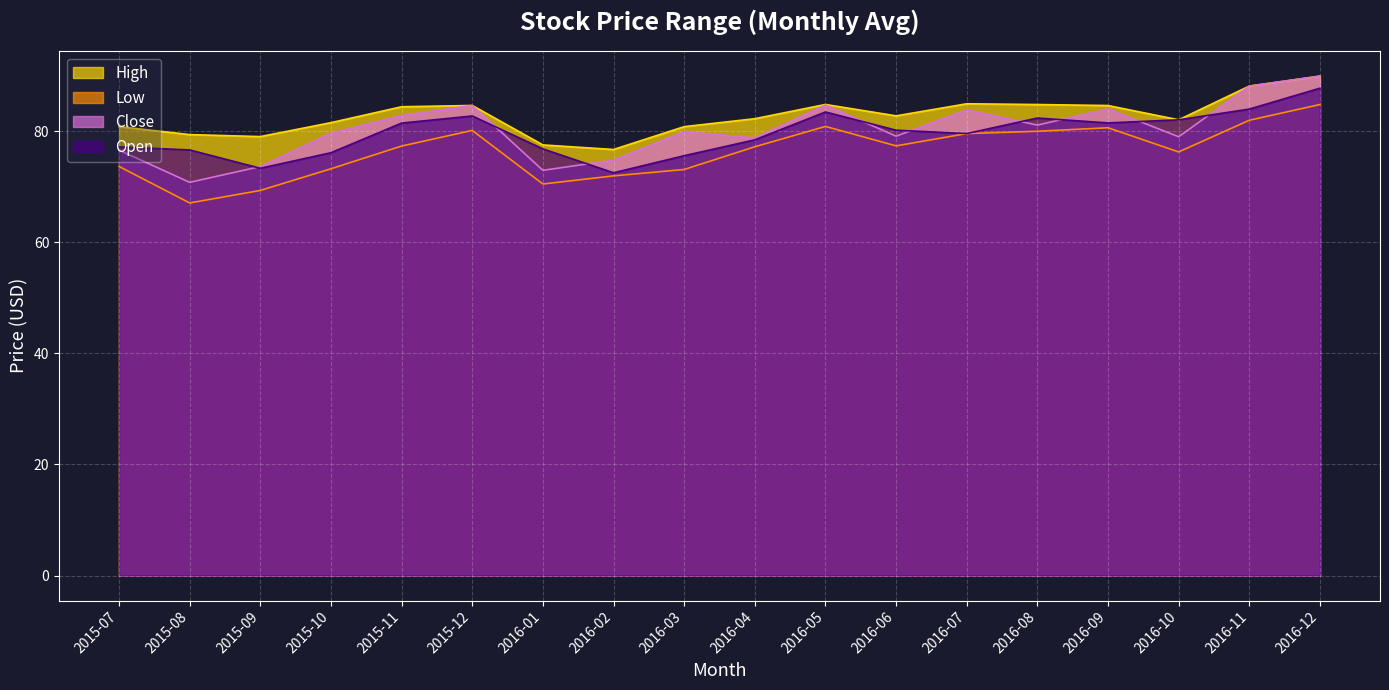

True or false: Open and Low intersect in this chart.

False